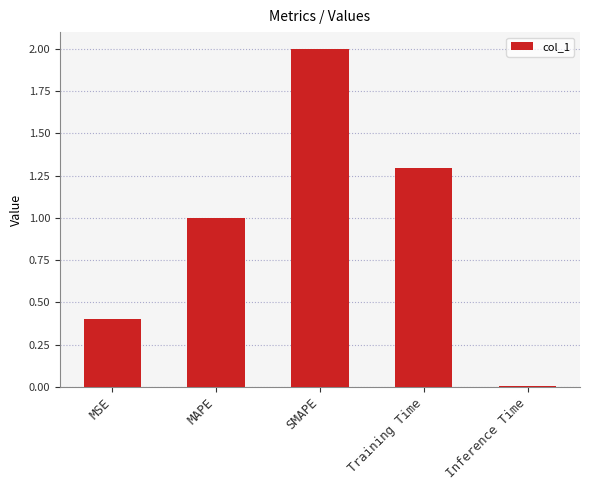

True or false: the data shows 0.8 at Training Time.

False